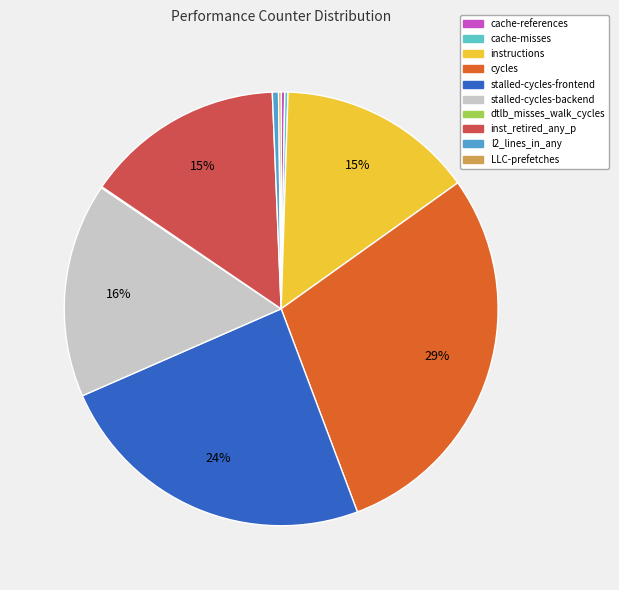

To the nearest percent, what portion does cycles represent?

29%